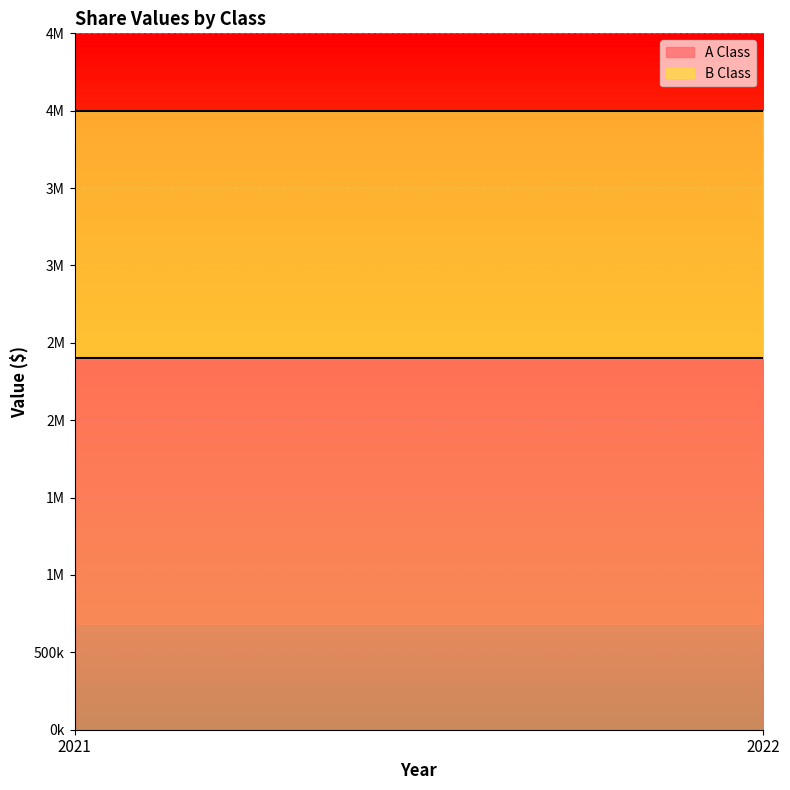

Where is A Class nearest to the value 2400000?

2021